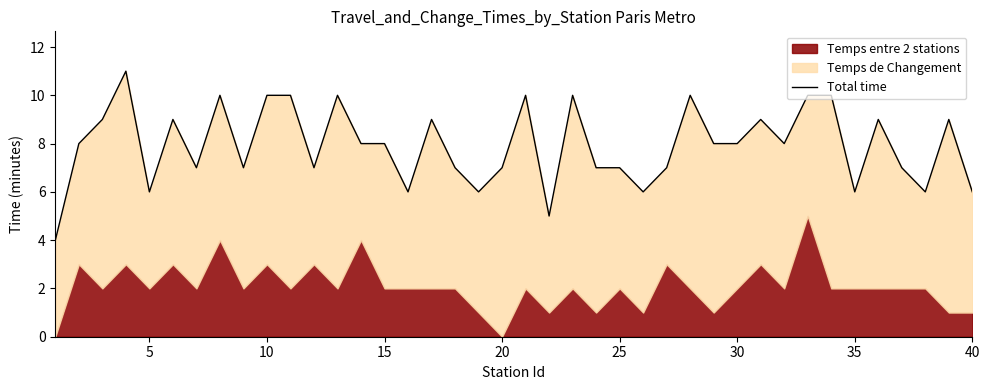

Reading left to right, transcribe all the data shown in this chart.

4	8	9	11	6	9	7	10	7	10	10	7	10	8	8	6	9	7	6	7	10	5	10	7	7	6	7	10	8	8	9	8	10	10	6	9	7	6	9	6